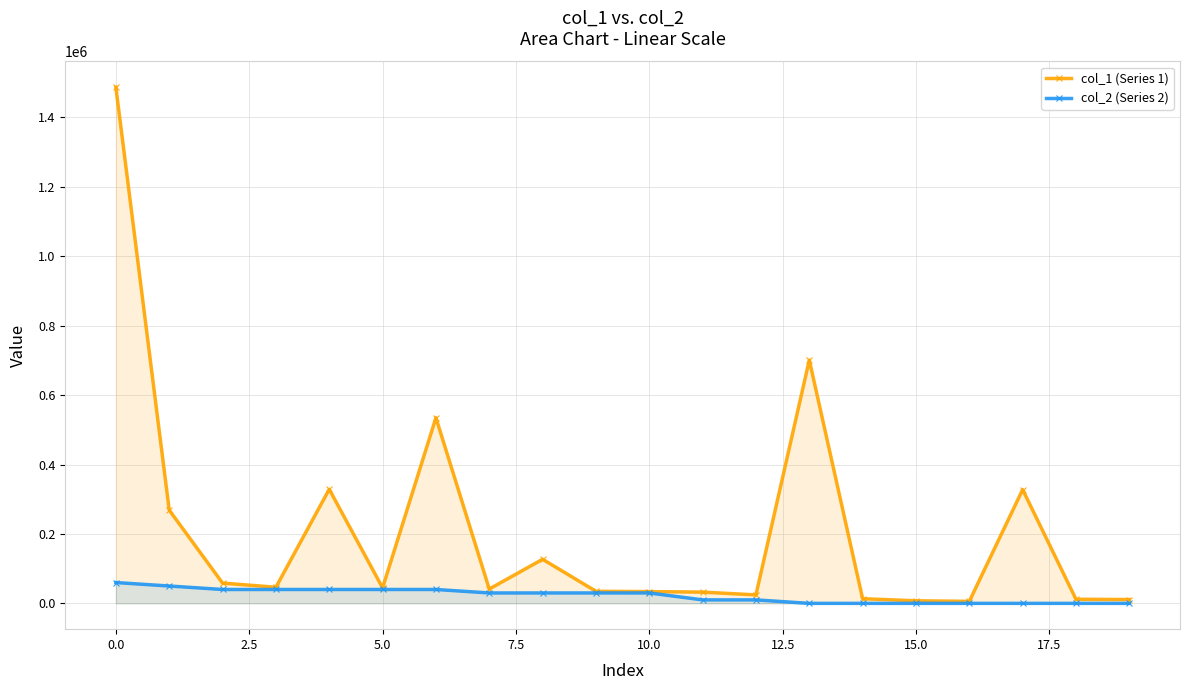

True or false: col_1 (Series 1) has a value of 2717.1 at 16.

False